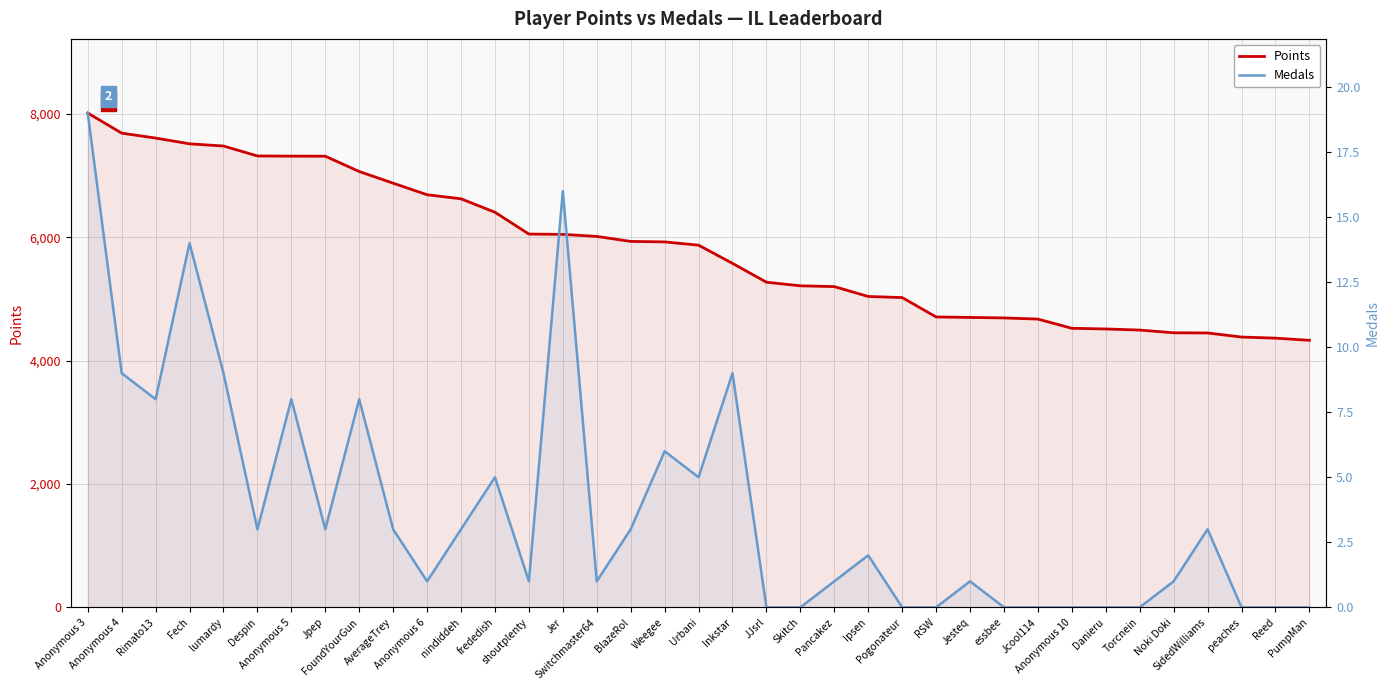

True or false: Points and Medals intersect in this chart.

False